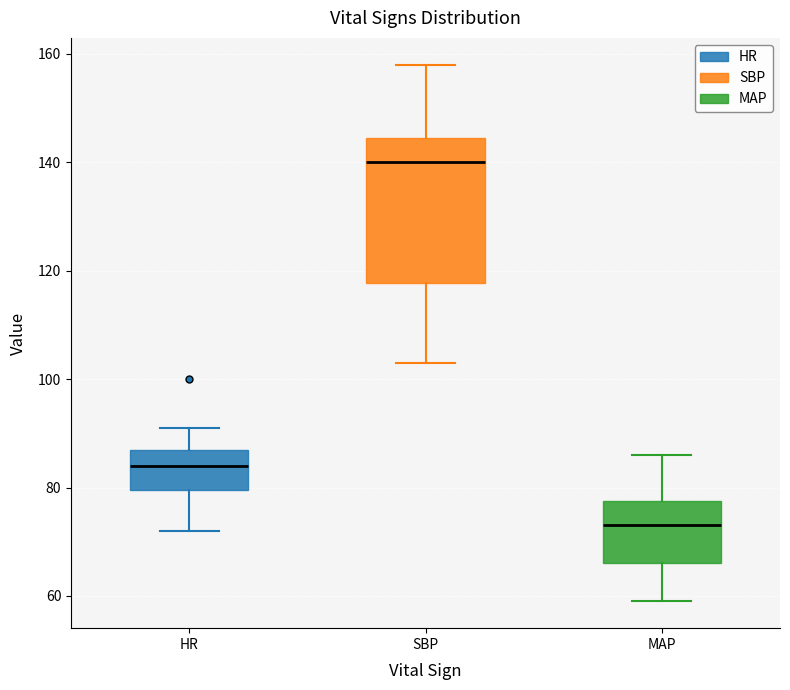

Comparing the boxes themselves (not the whiskers), which one is the tallest?

SBP